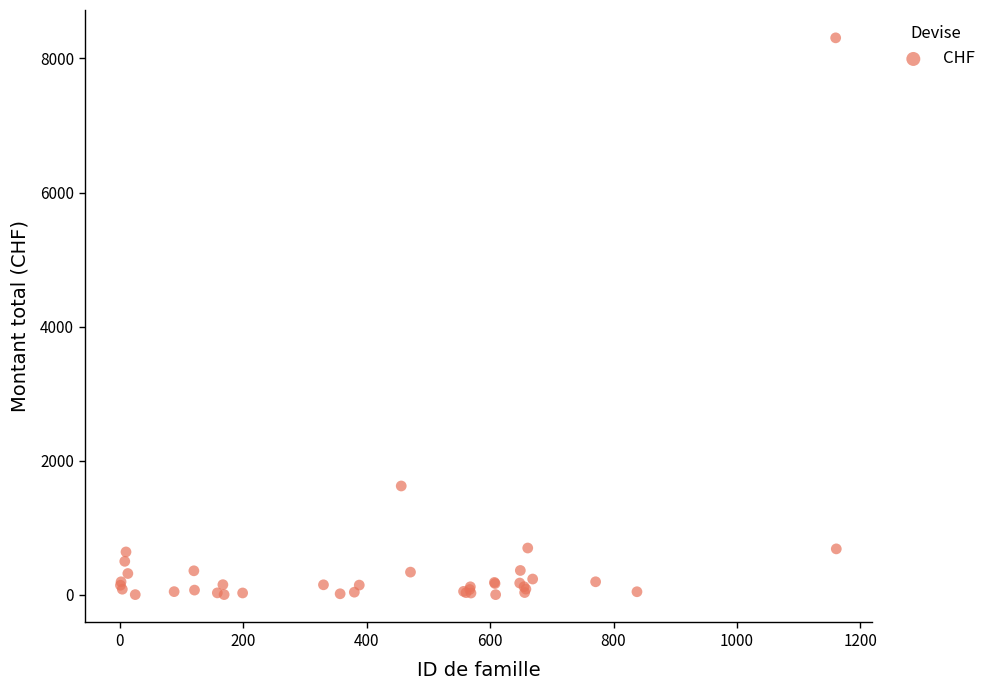

What Y value in the scatter plot is closest to 4155?

1623.6